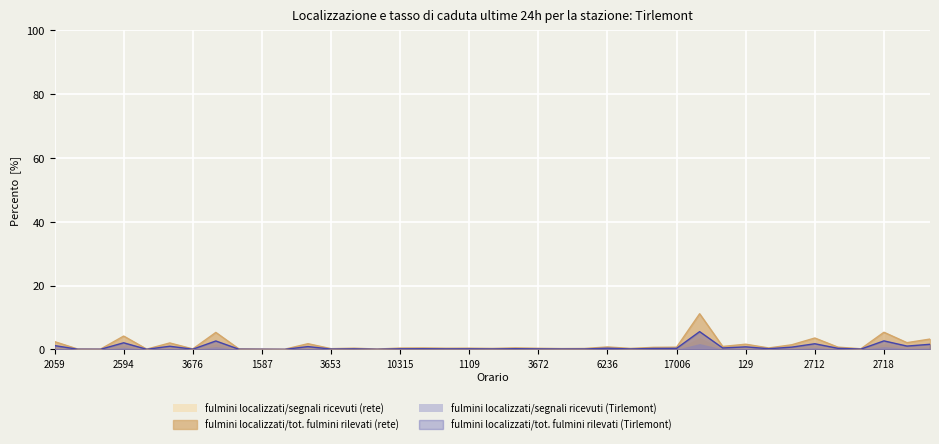

What is the difference between the highest and lowest values at 2718?

4.5